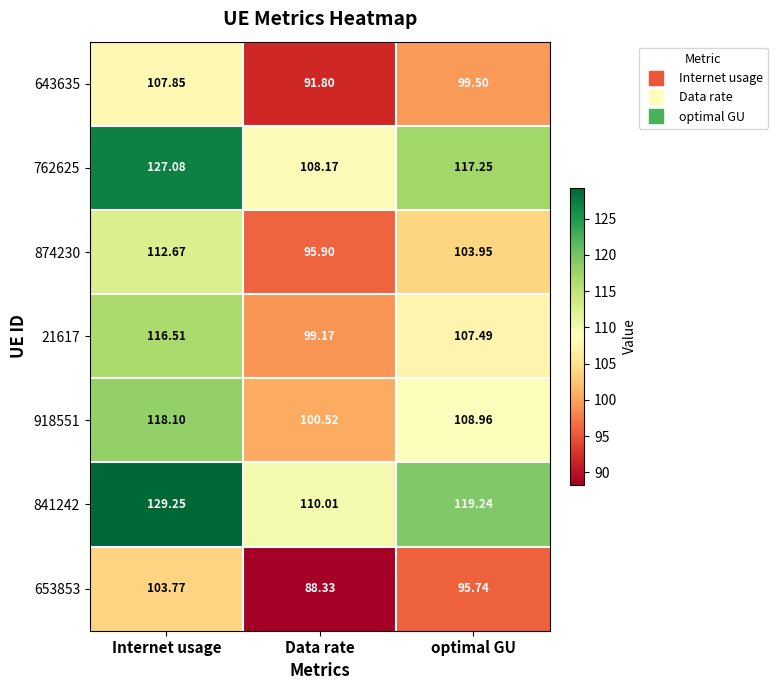

At which category is the sum across all series the highest?

Internet usage